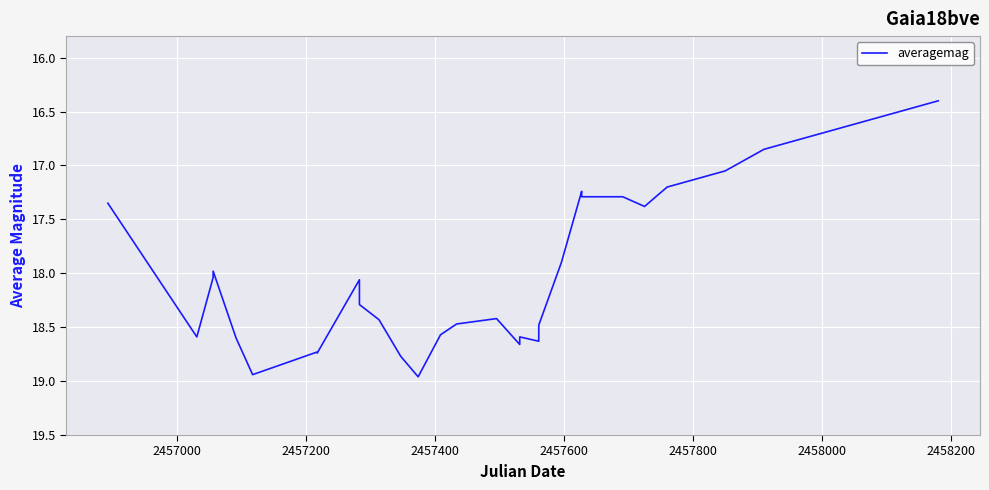

Does the chart have visible grid lines?

Yes